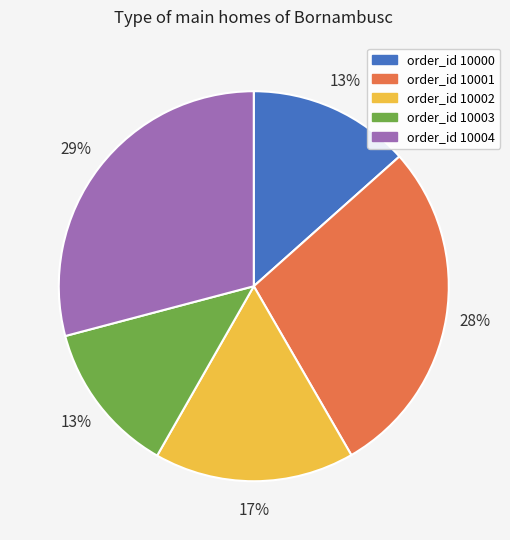

Is there any slice that represents more than half of the pie?

No